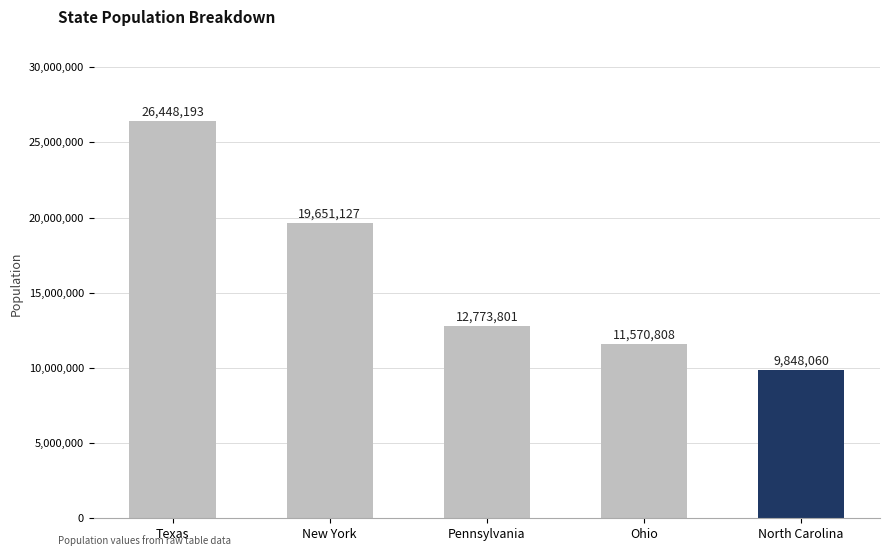

Reading left to right, list all the values displayed in this chart.

Texas=26448193	New York=19651127	Pennsylvania=12773801	Ohio=11570808	North Carolina=9848060